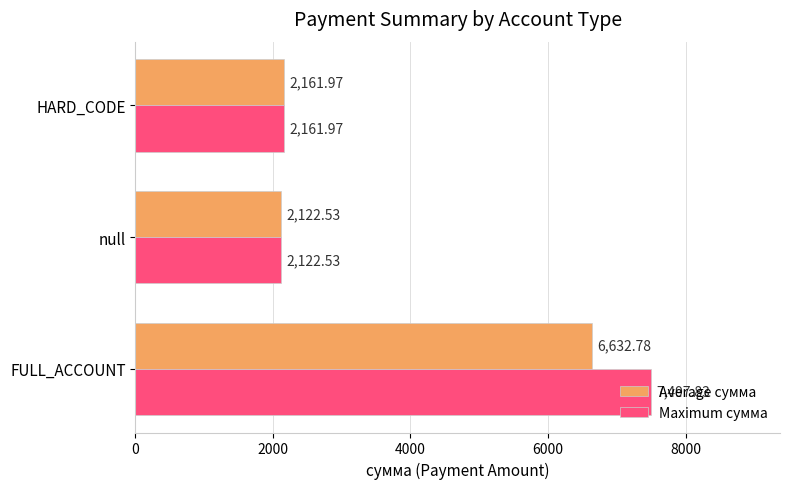

Which category has the lowest value across all series?

null